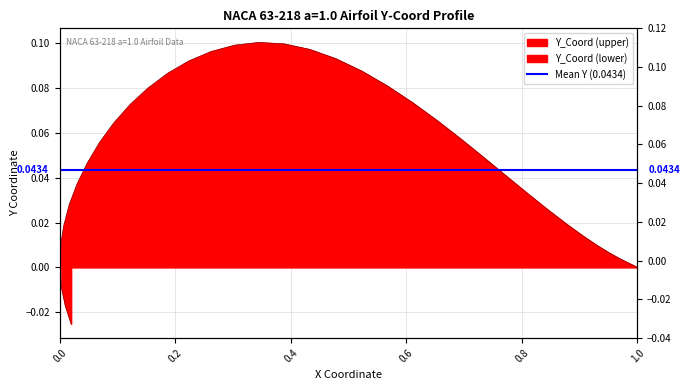

How many negative values are there?

3